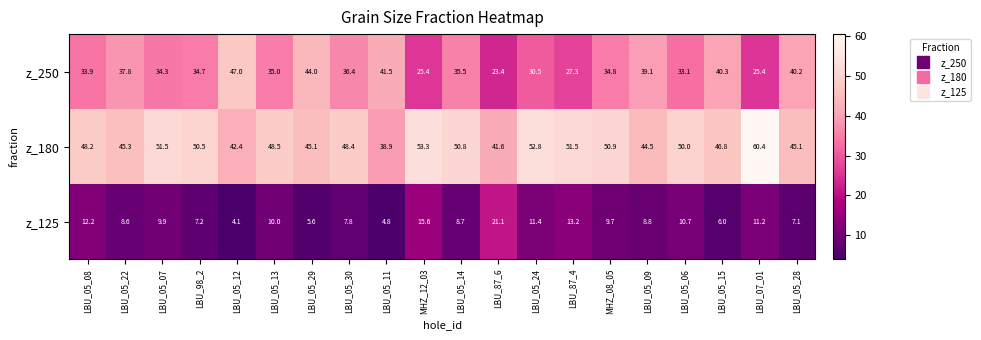

What is the sum of the z_250 values at LBU_05_06 and LBU_87_6?

56.5